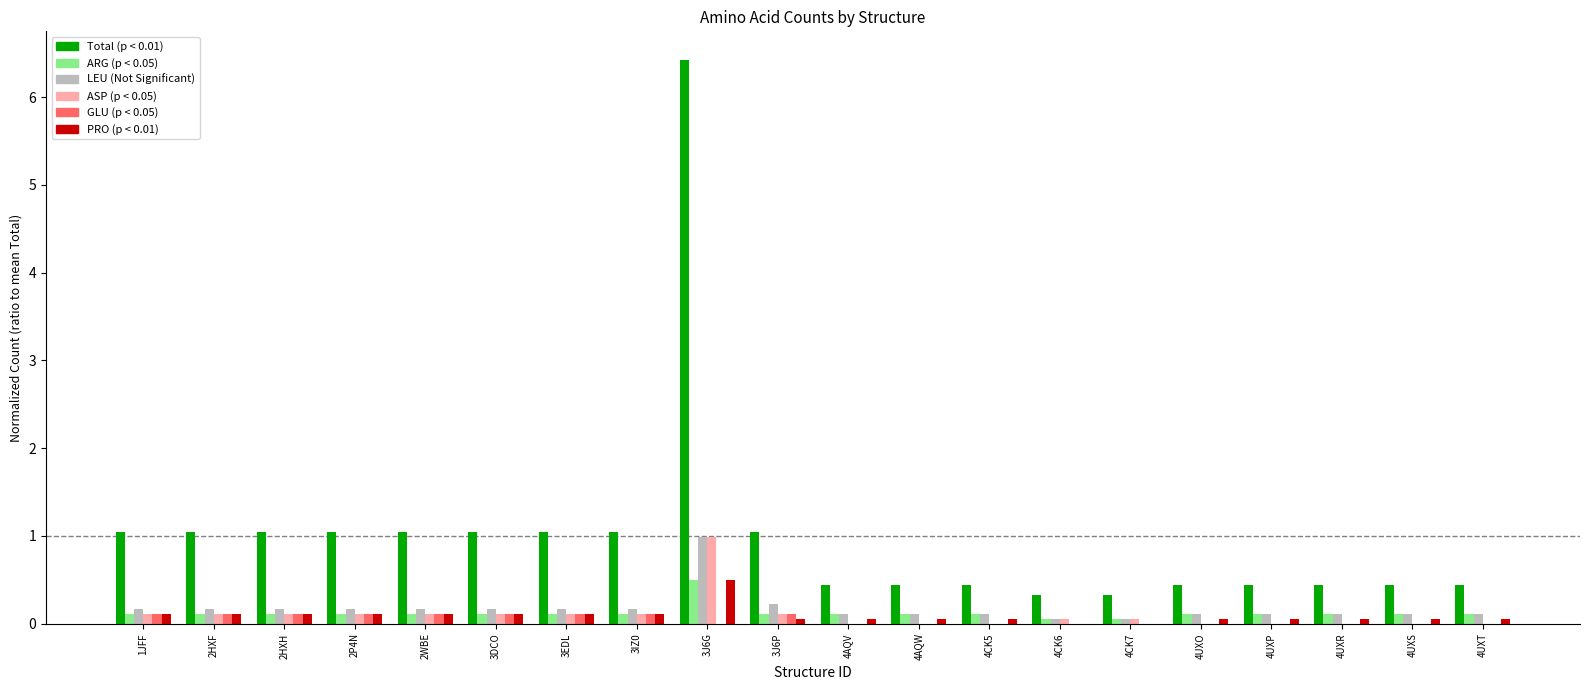

At which category is the sum across all series the highest?

3J6G